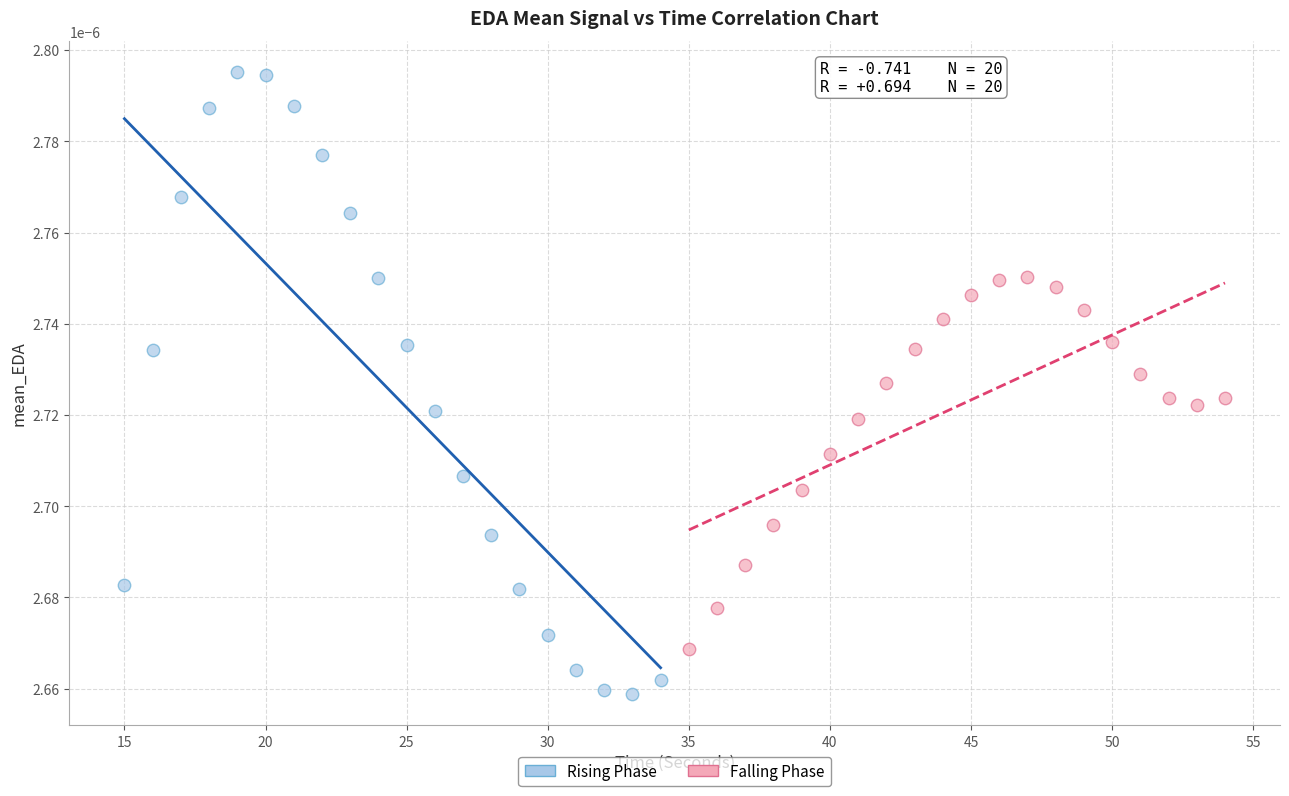

Which series has the largest Y range (max minus min)?

Rising Phase